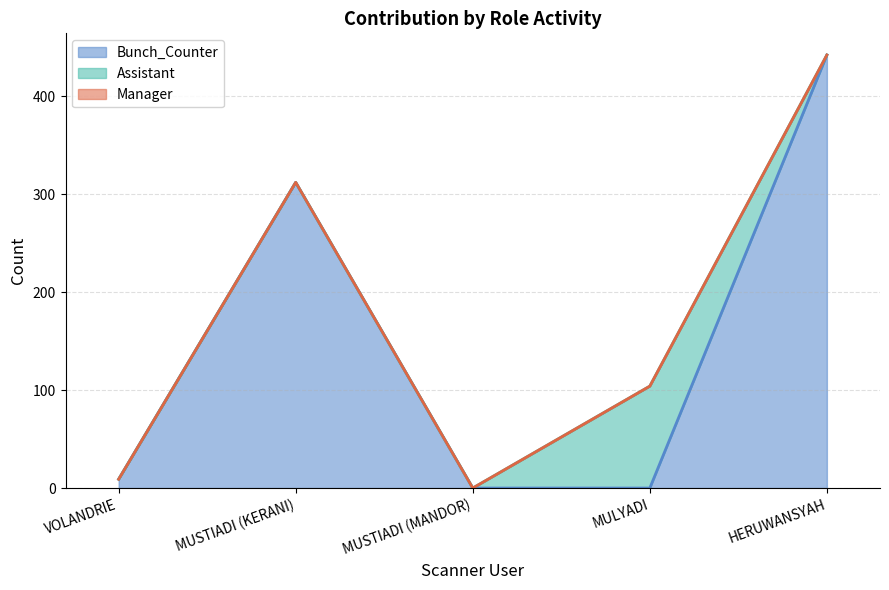

True or false: Assistant and Manager intersect in this chart.

False